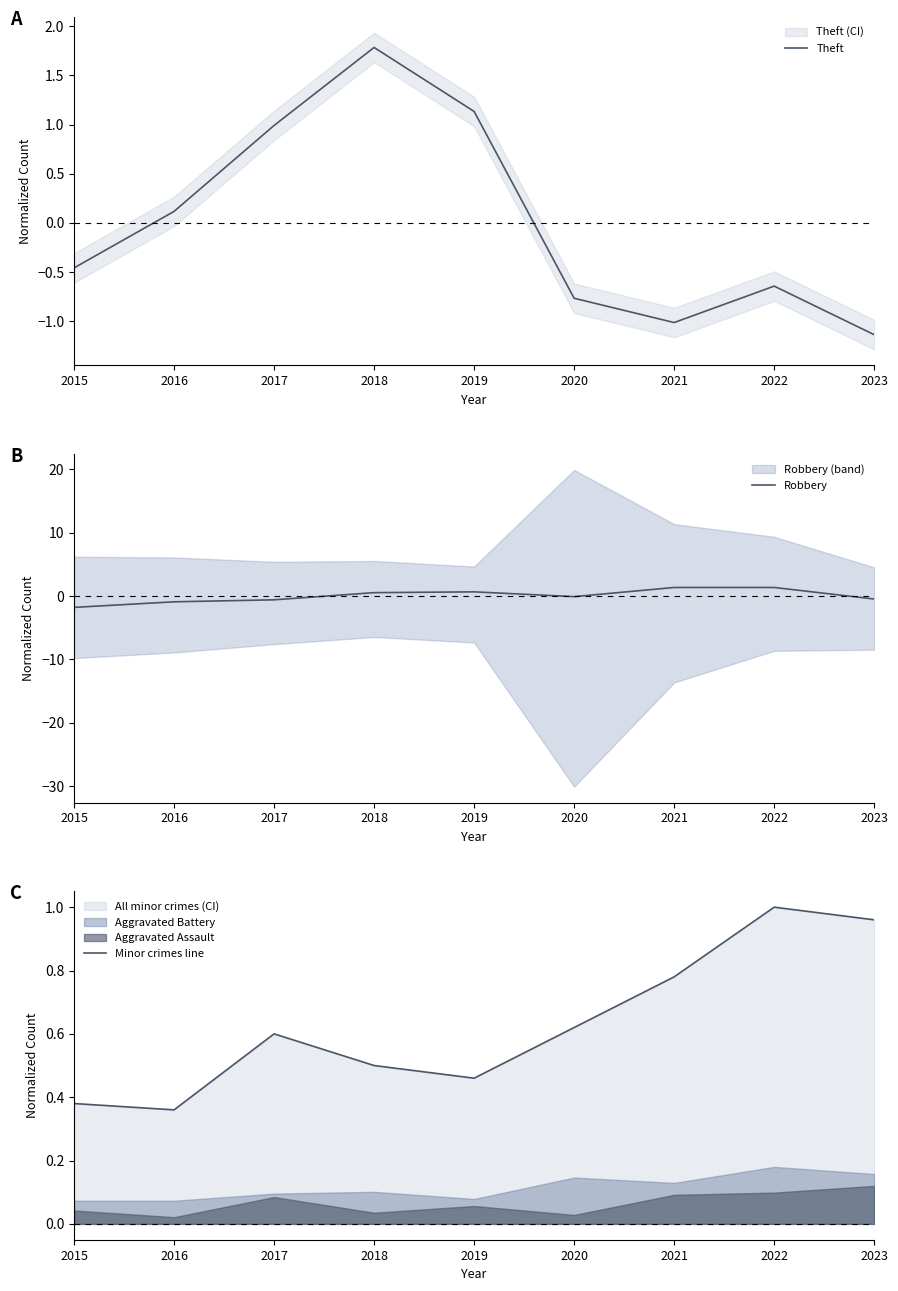

List the series in order of their peak value, lowest first.

Minor crimes line, Robbery, Theft